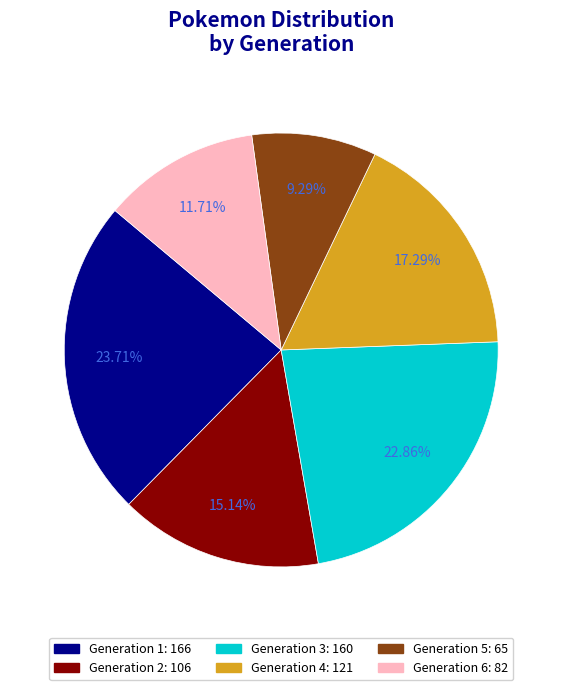

How many slices are in this pie chart?

6